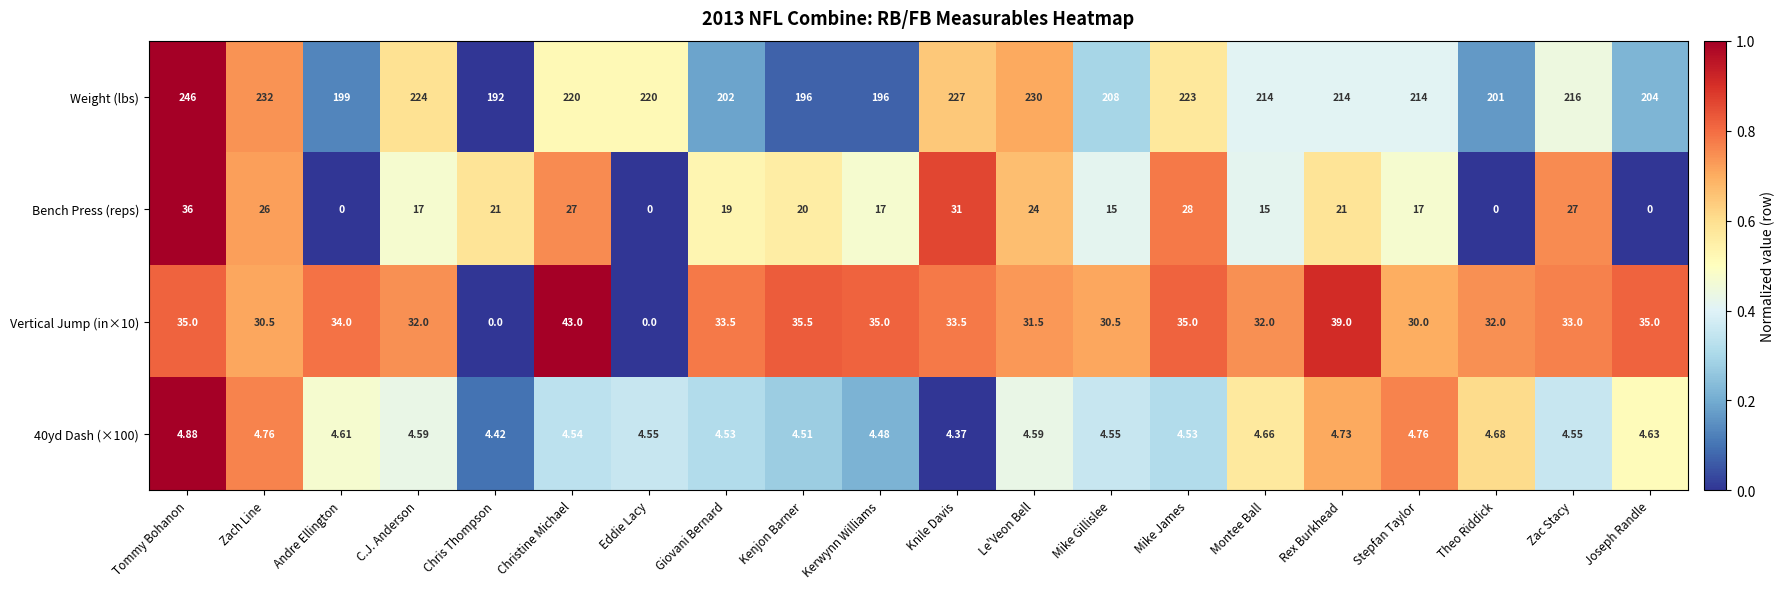

Where is 40yd Dash (×100) nearest to the value 4?

Knile Davis